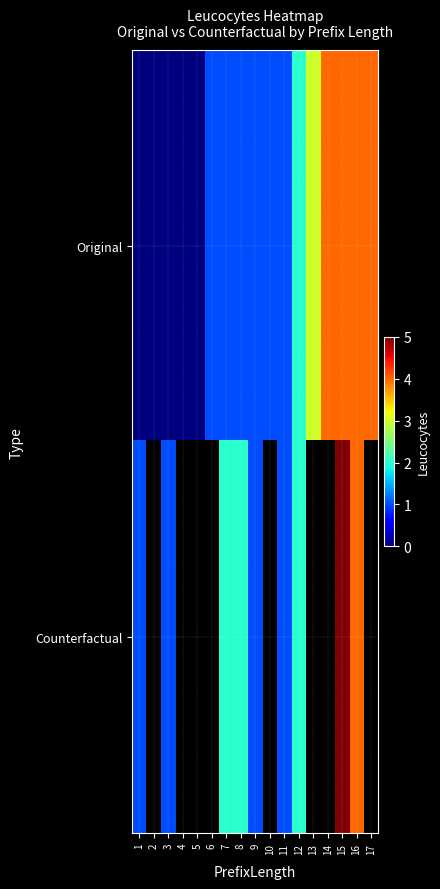

The Original series shows 0.6 at 6. True or false?

False